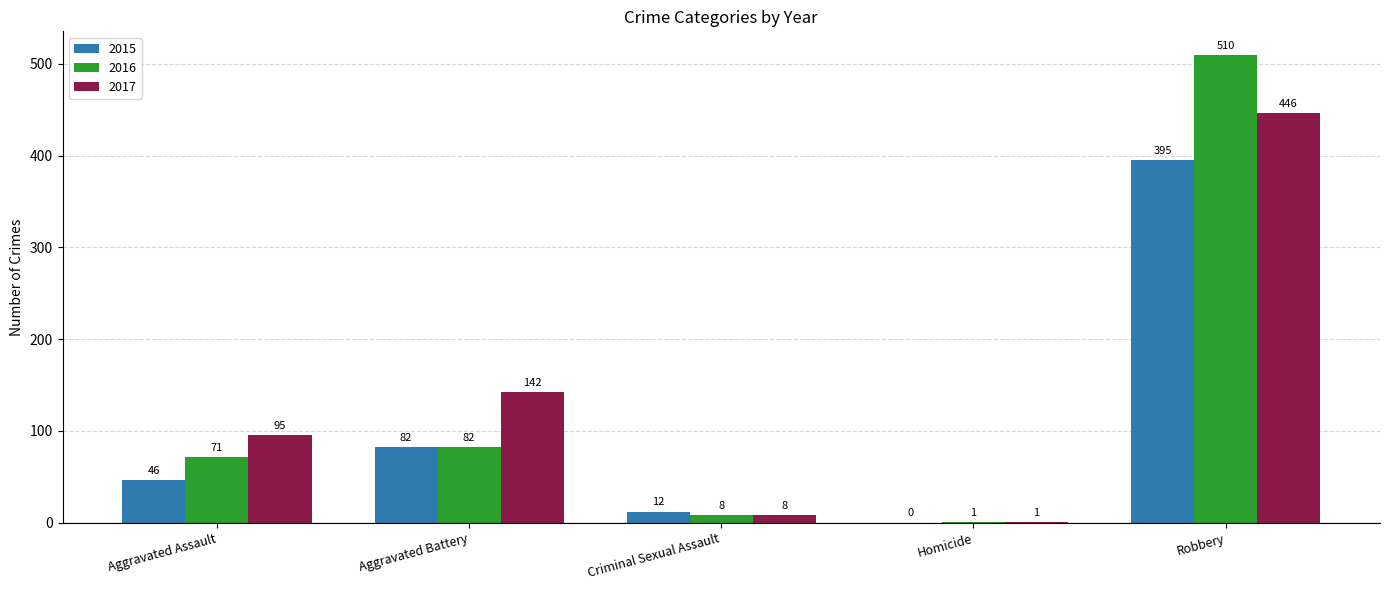

Which series changed the most between Homicide and Robbery?

2016